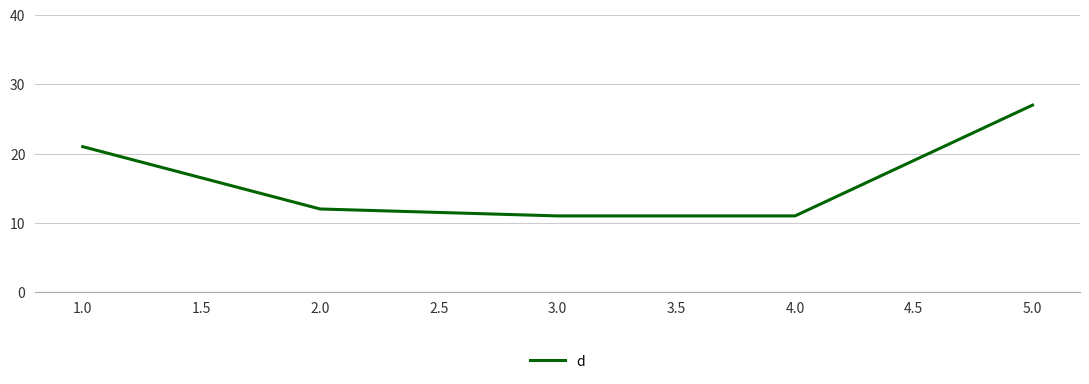

The value at 2.0 is 8. True or false?

False